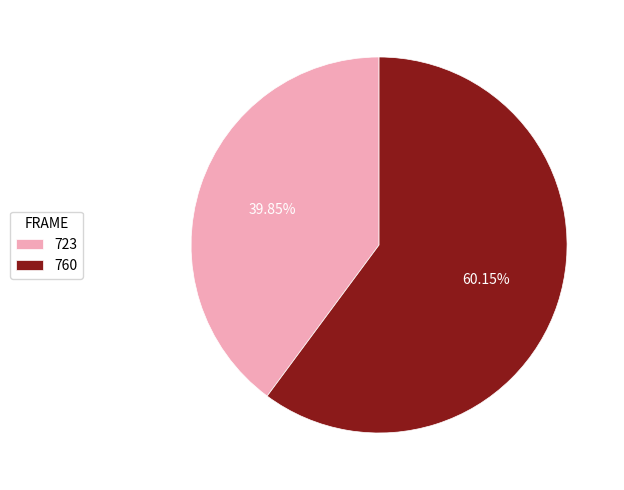

To the nearest percent, what is the difference between the largest and smallest slice percentages?

20%